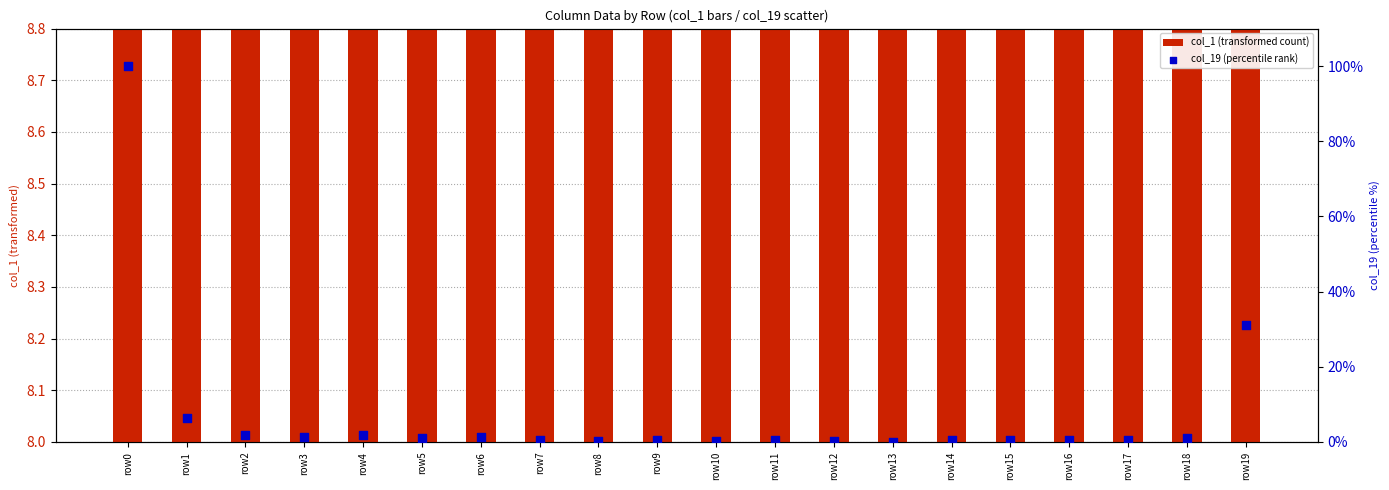

What is the total value across all series at row15?

8.4